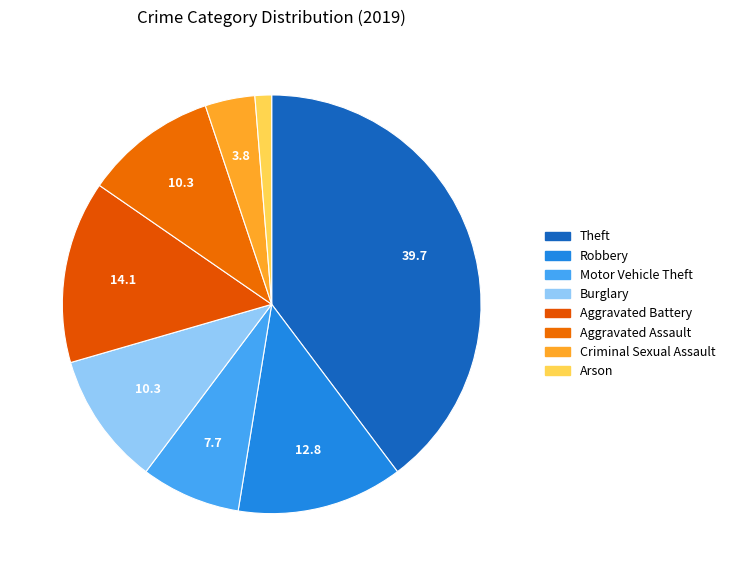

Count the number of slices in the pie.

8